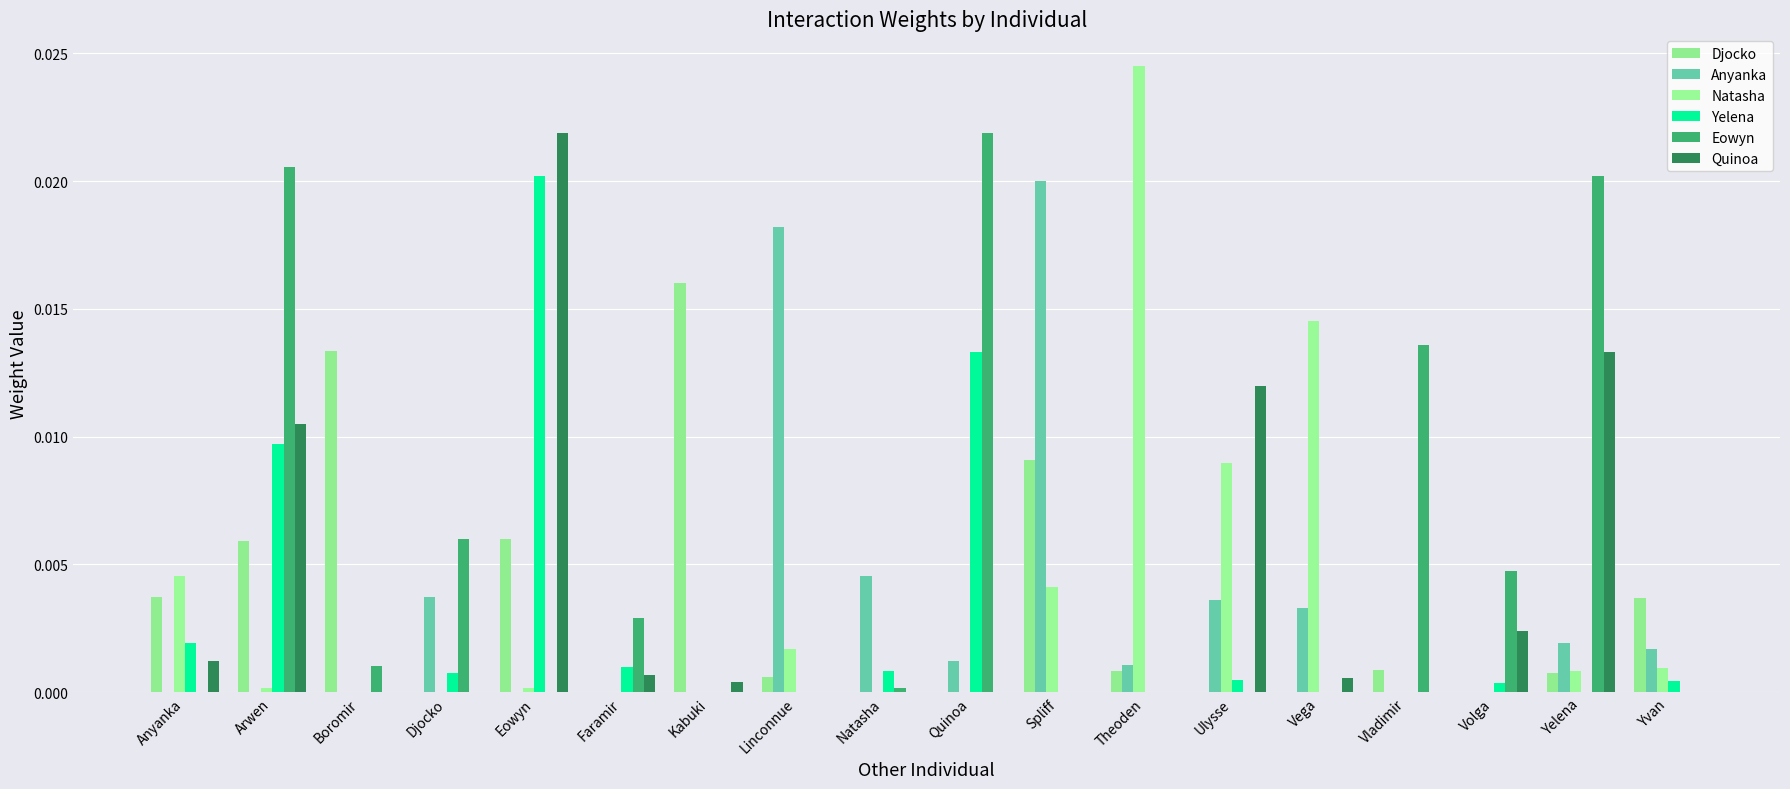

List the labels in order of Eowyn value, largest first.

Quinoa, Arwen, Yelena, Vladimir, Djocko, Volga, Faramir, Boromir, Natasha, Anyanka, Eowyn, Kabuki, Linconnue, Spliff, Theoden, Ulysse, Vega, Yvan